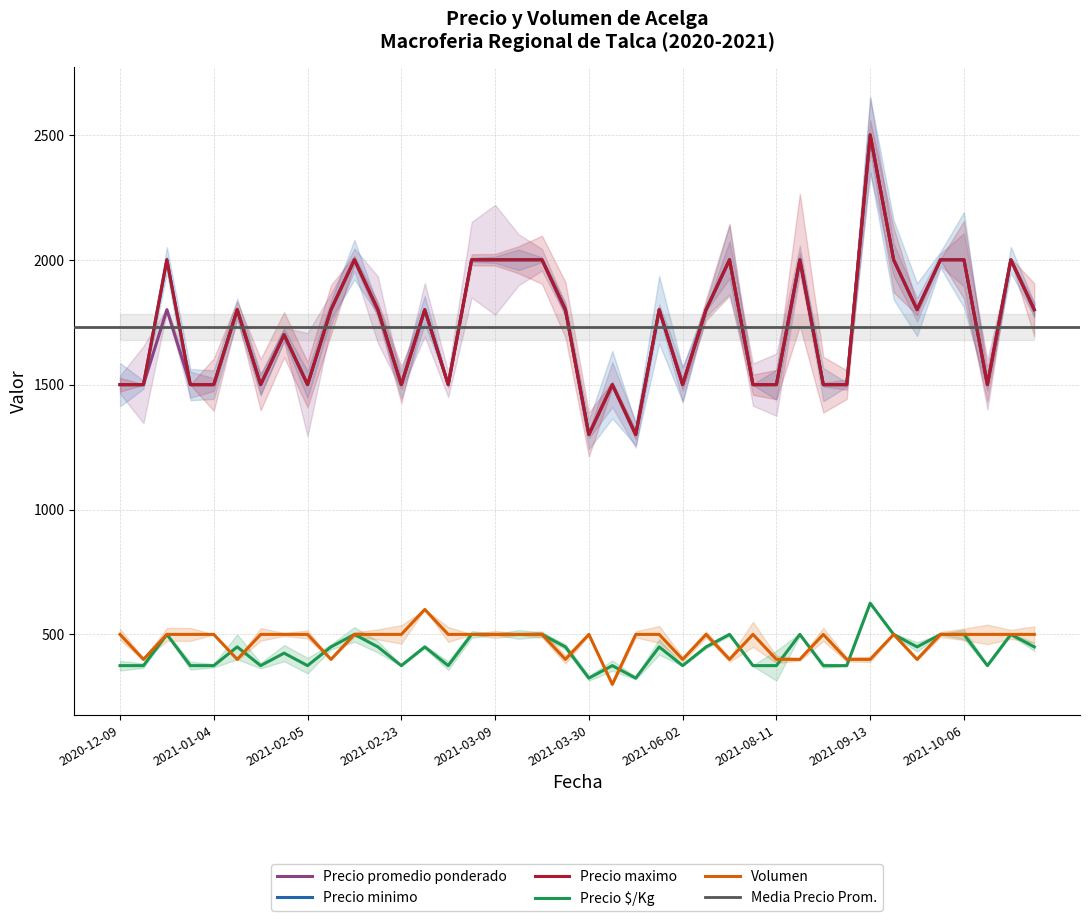

Between 2021-08-11 and 2021-08-24, which series saw the biggest shift?

Precio promedio ponderado